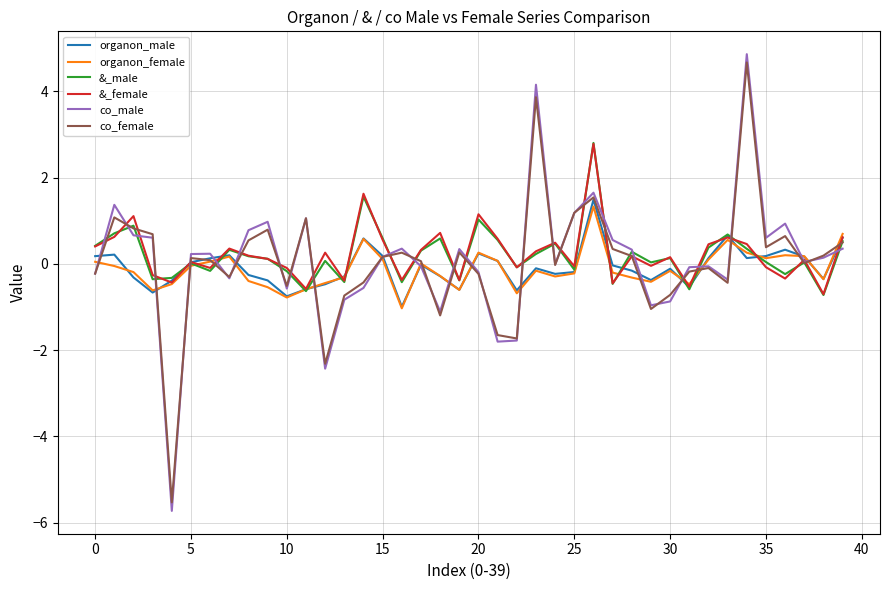

What is the maximum value for &_male?

2.8